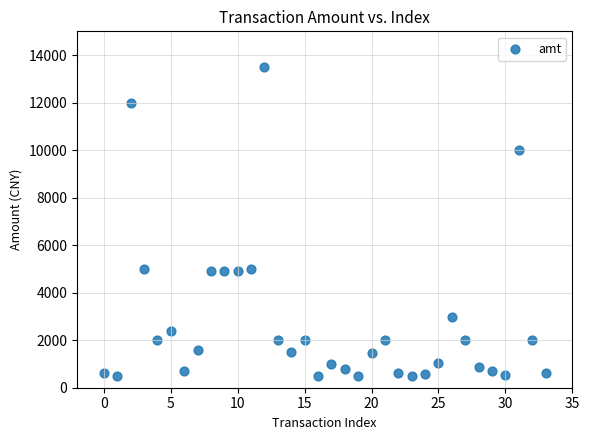

What is the range of Y values (max minus min)?

12998